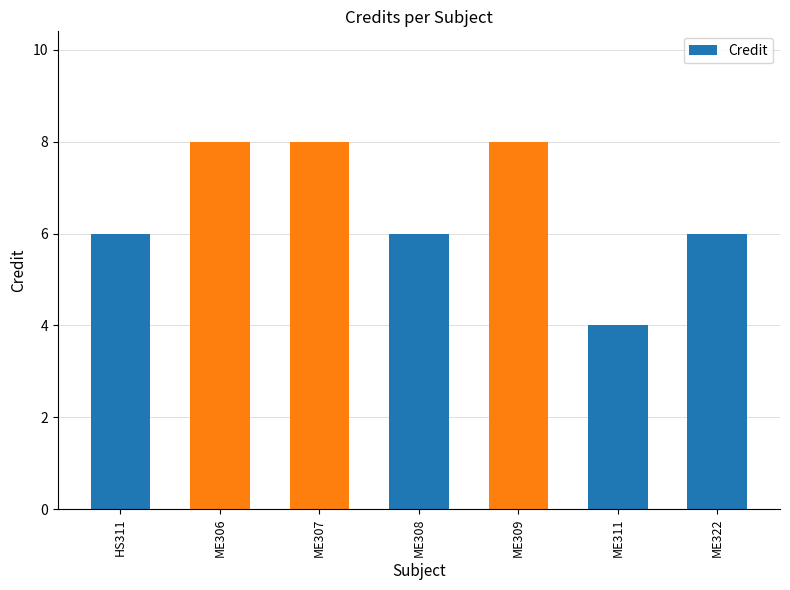

What is the change in value from ME306 to ME308?

-2